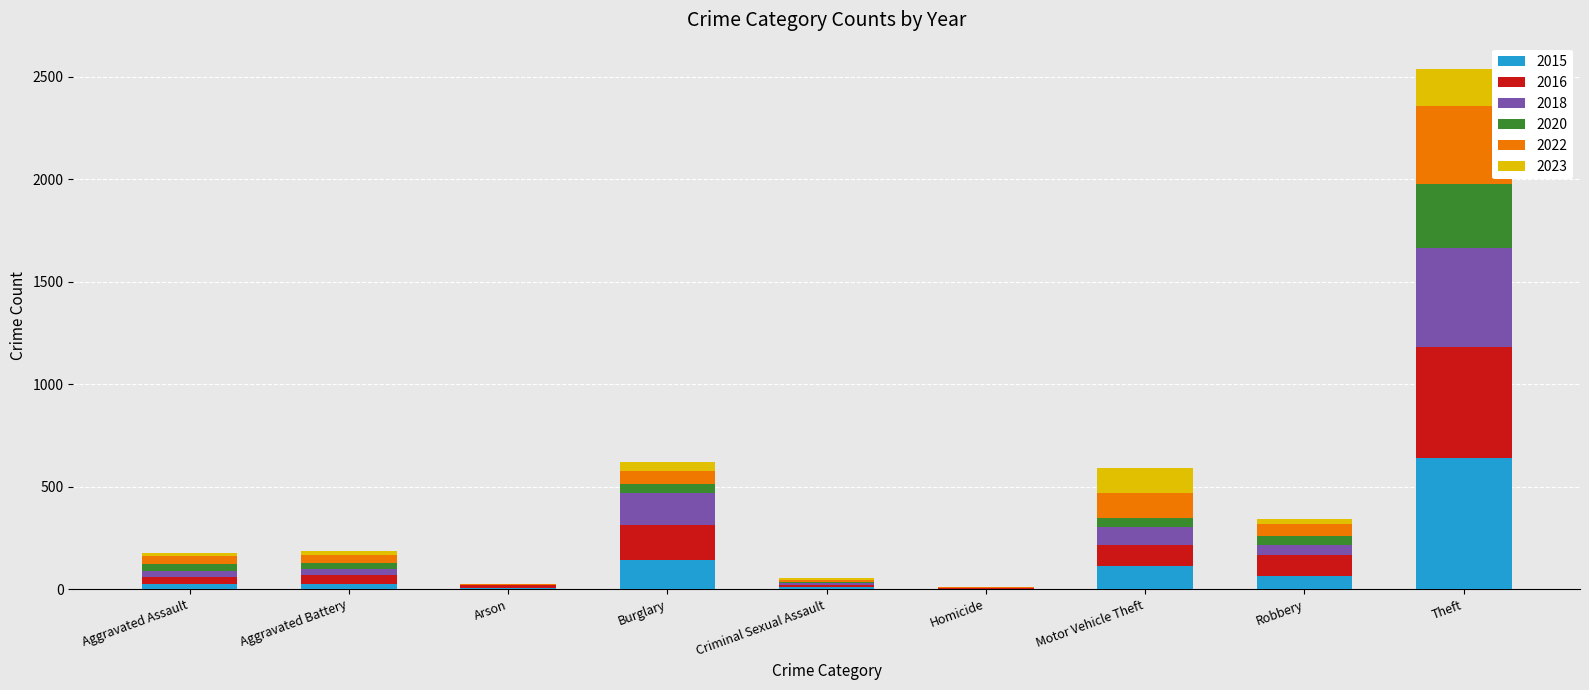

Which category has the highest value in the 2015 series?

Theft